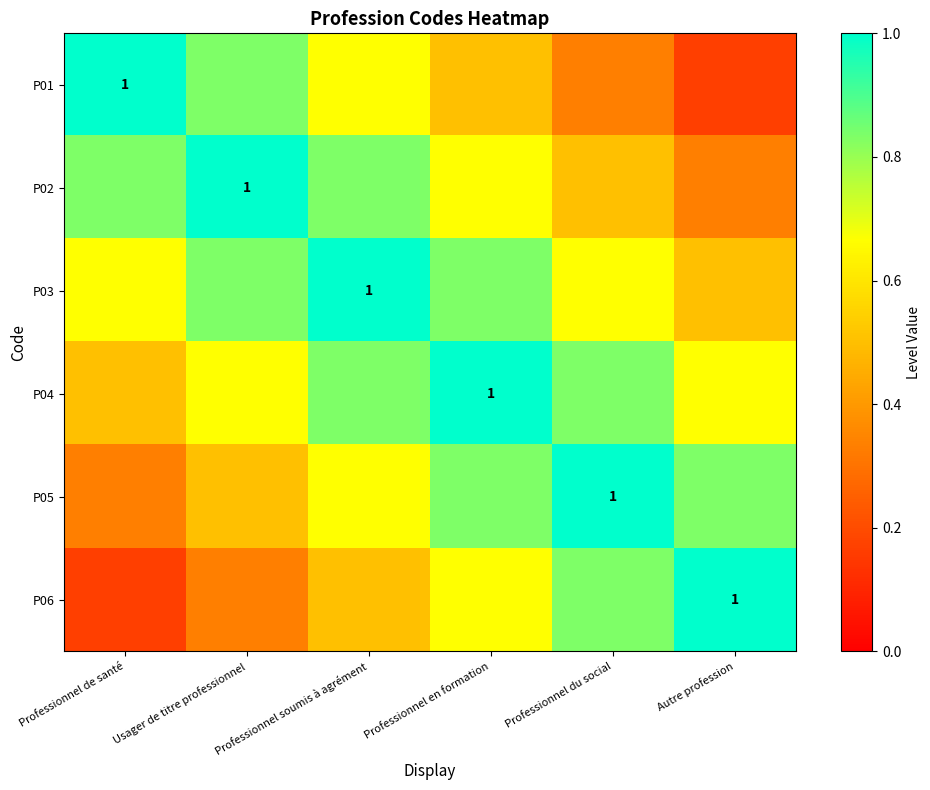

Read the P05 value at Professionnel en formation.

0.8